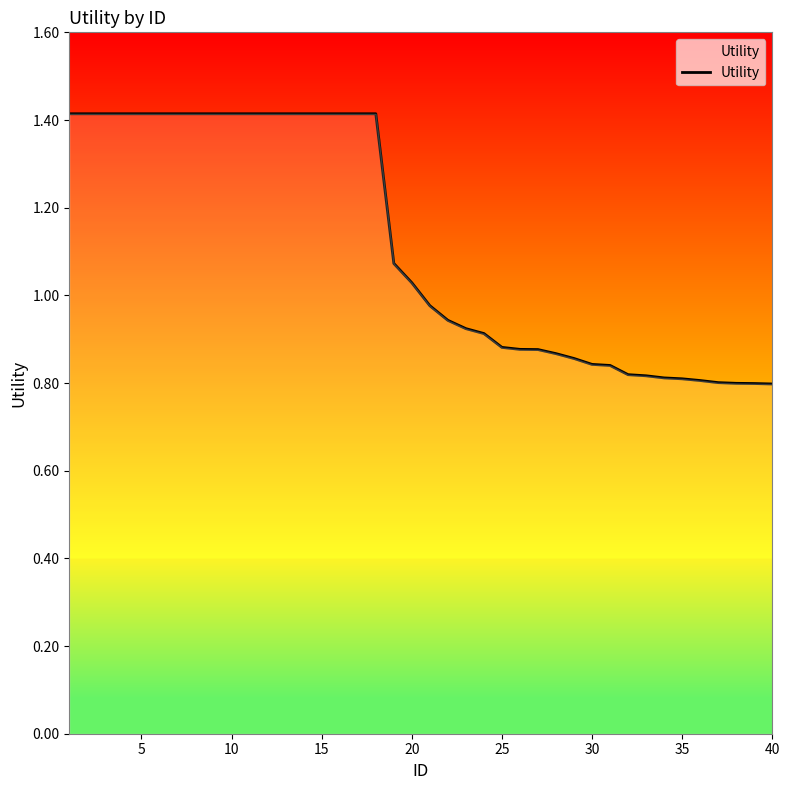

What is the greatest value displayed?

1.4